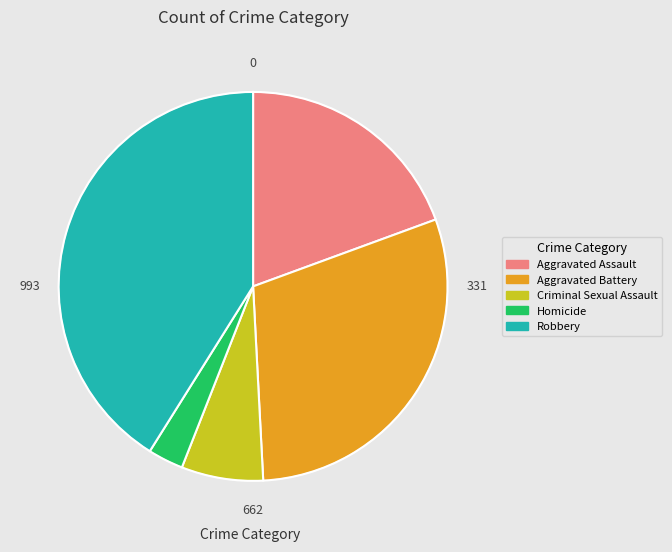

Which slice is the smallest?

Homicide